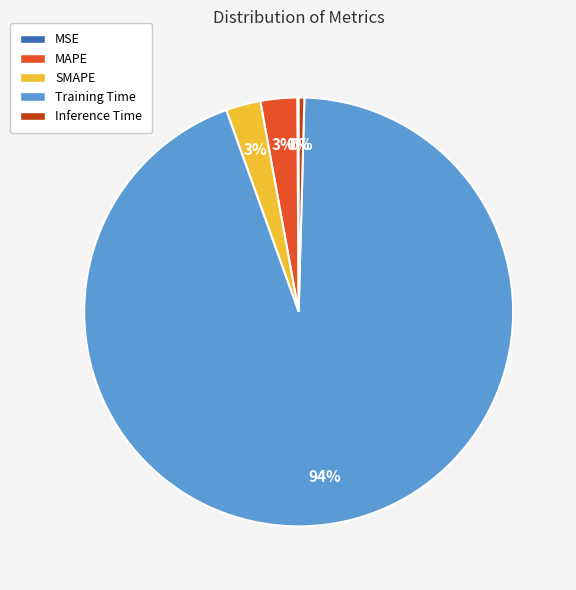

To the nearest percent, what is the difference between the largest and smallest slice percentages?

94%